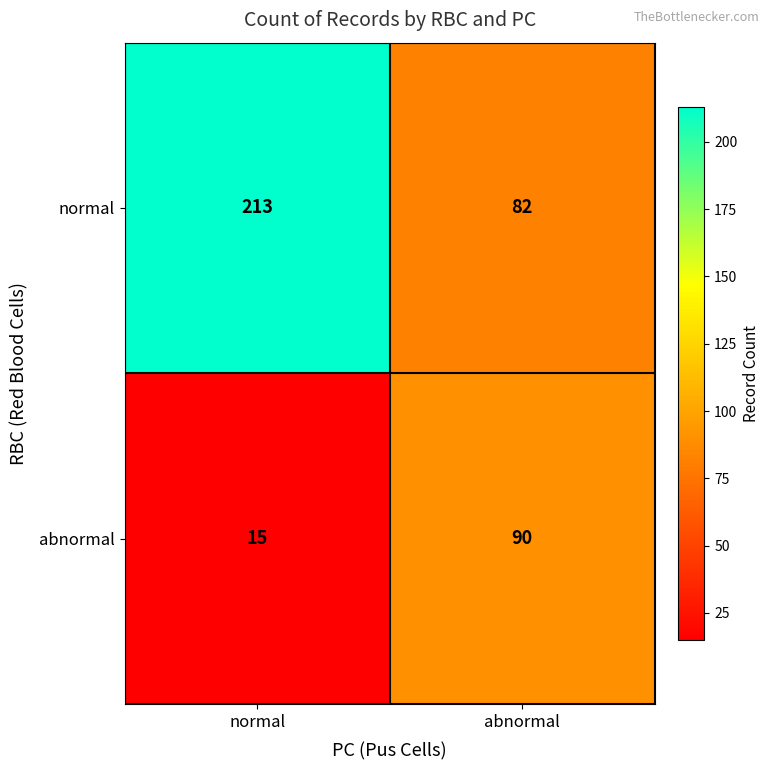

At which label is abnormal closest to 52?

normal